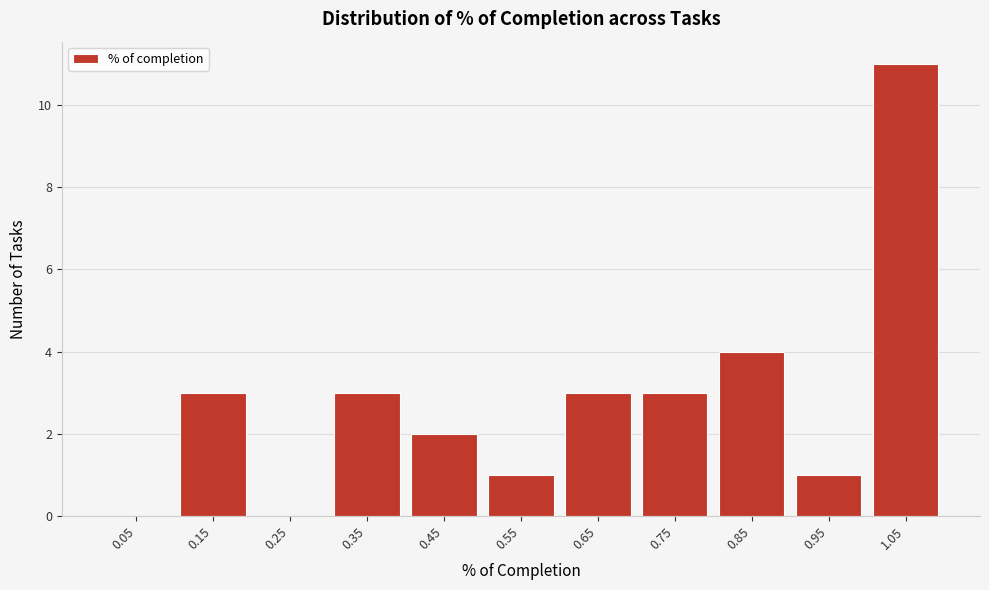

Reading left to right, transcribe all the data shown in this chart.

0.05=0	0.15=3	0.25=0	0.35=3	0.45=2	0.55=1	0.65=3	0.75=3	0.85=4	0.95=1	1.05=11